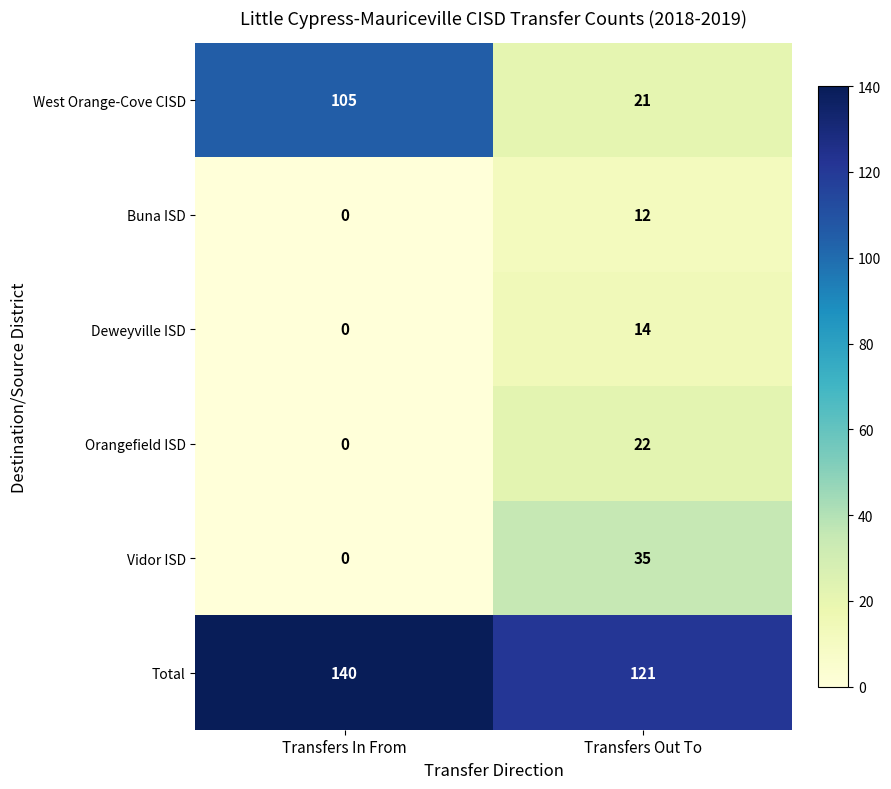

The value of Vidor ISD at Transfers In From is 0. True or false?

True